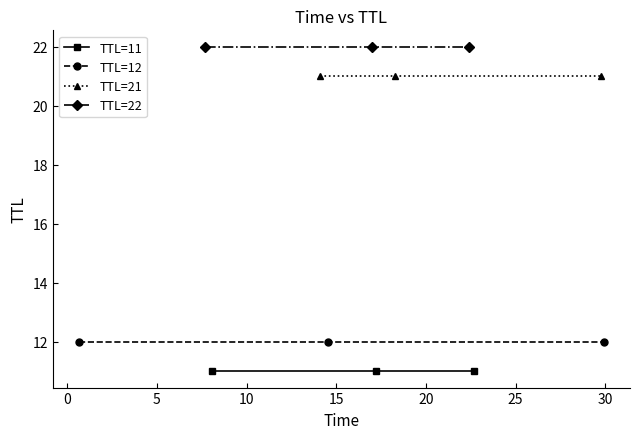

Is the value of TTL=11 at 0 greater than the value of TTL=22 at −5?

No